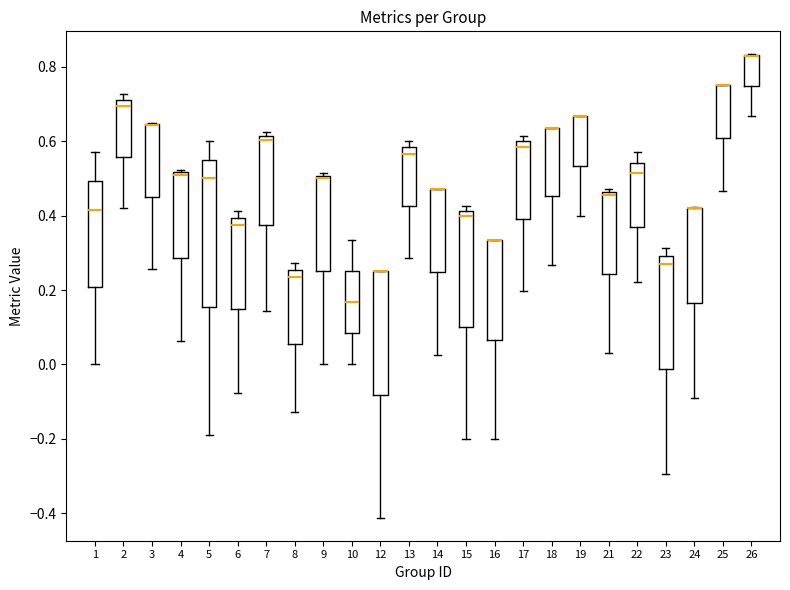

Comparing the boxes themselves (not the whiskers), which one is the tallest?

5